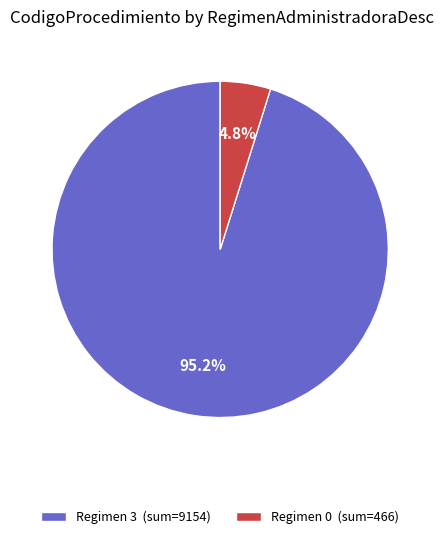

Between Regimen 0 (sum=466) and Regimen 3 (sum=9154), which is larger?

Regimen 3 (sum=9154)